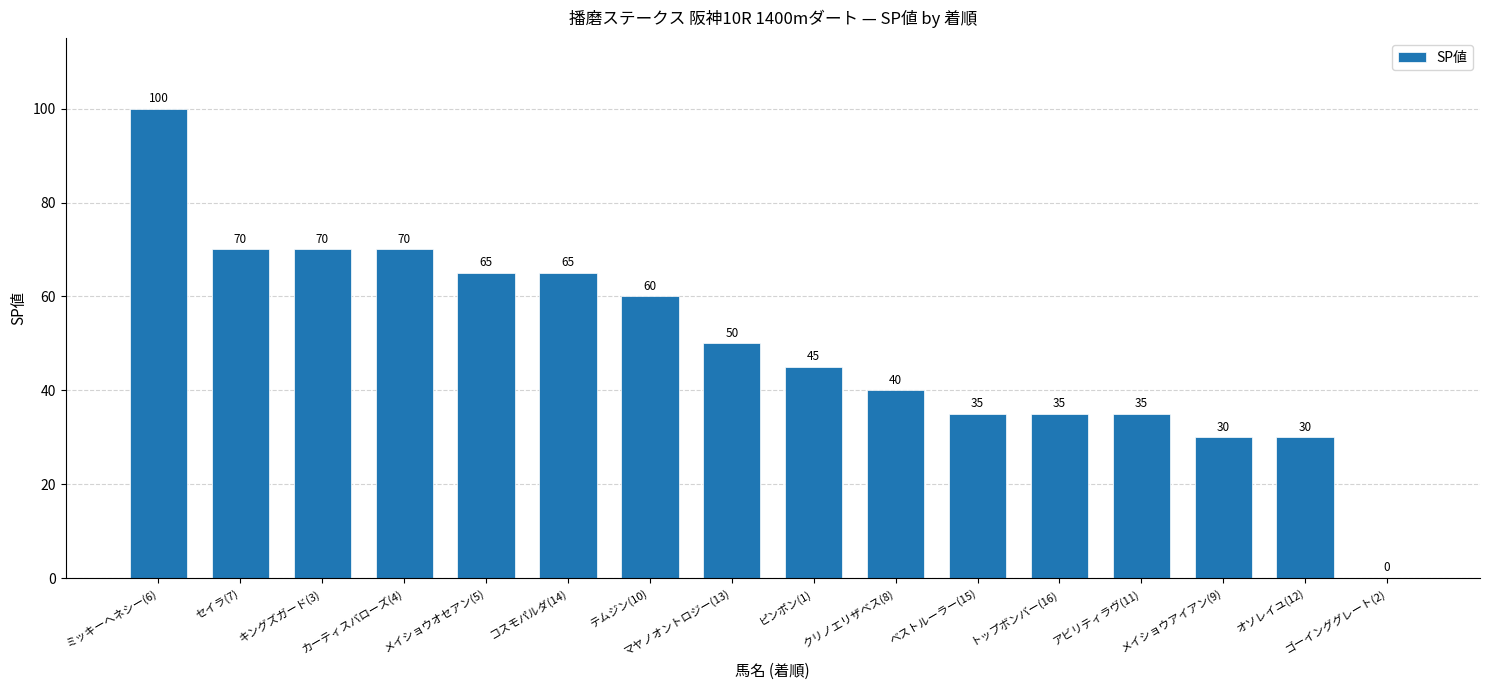

Are the bars grouped side by side (vs. stacked)?

No